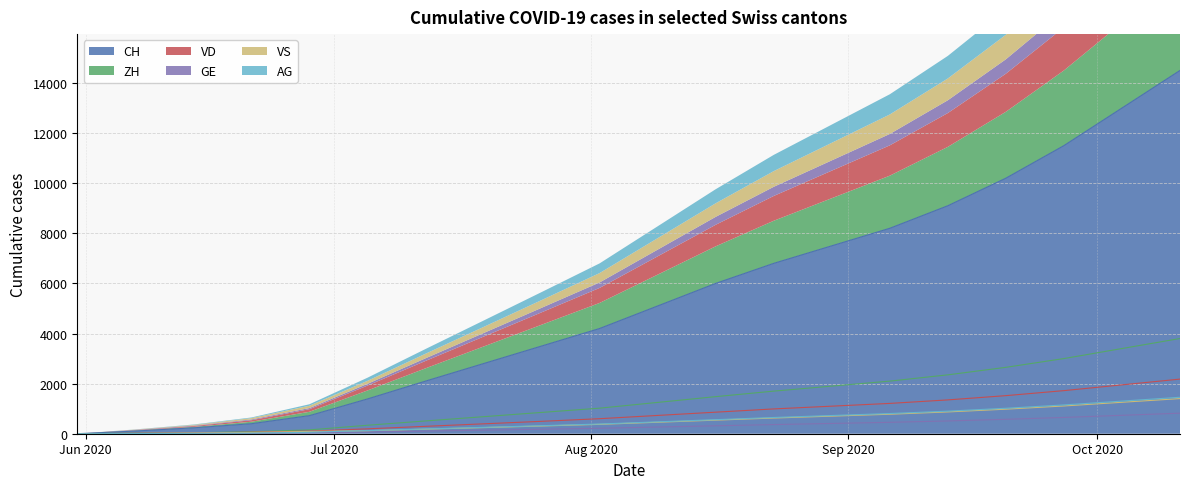

Is the value of VS at 2020-06-14 greater than the value of ZH at 2020-09-13?

No